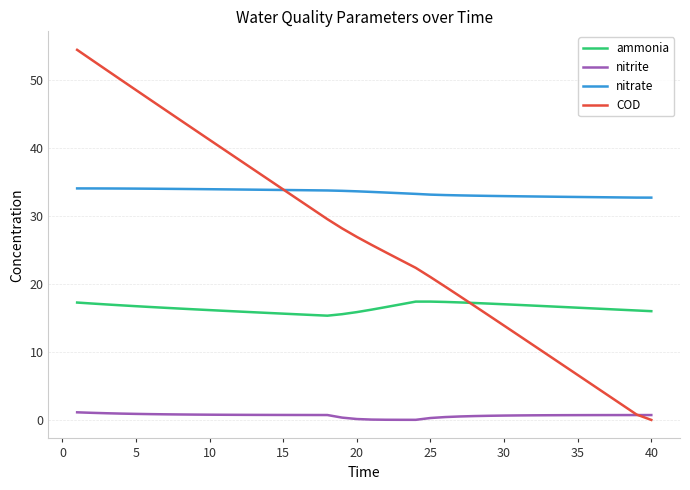

Which series has the largest range (max minus min)?

COD